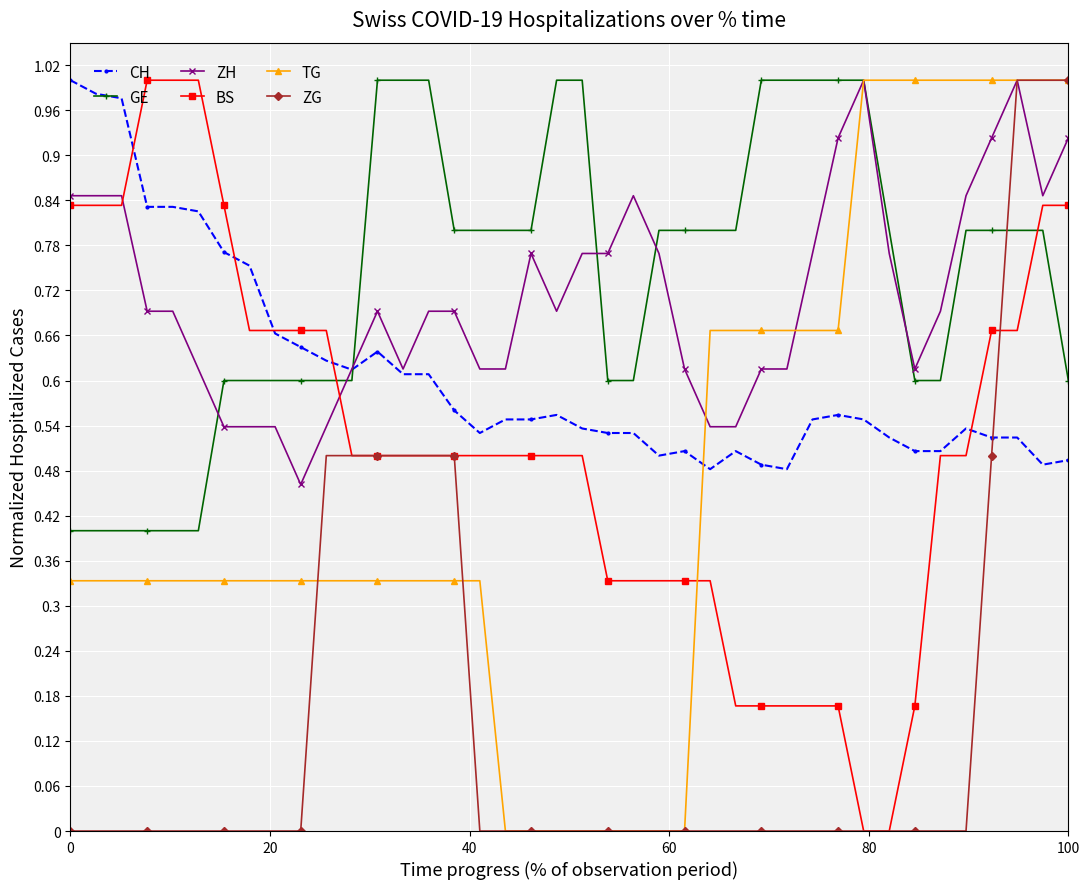

True or false: BS and GE cross at least once.

True